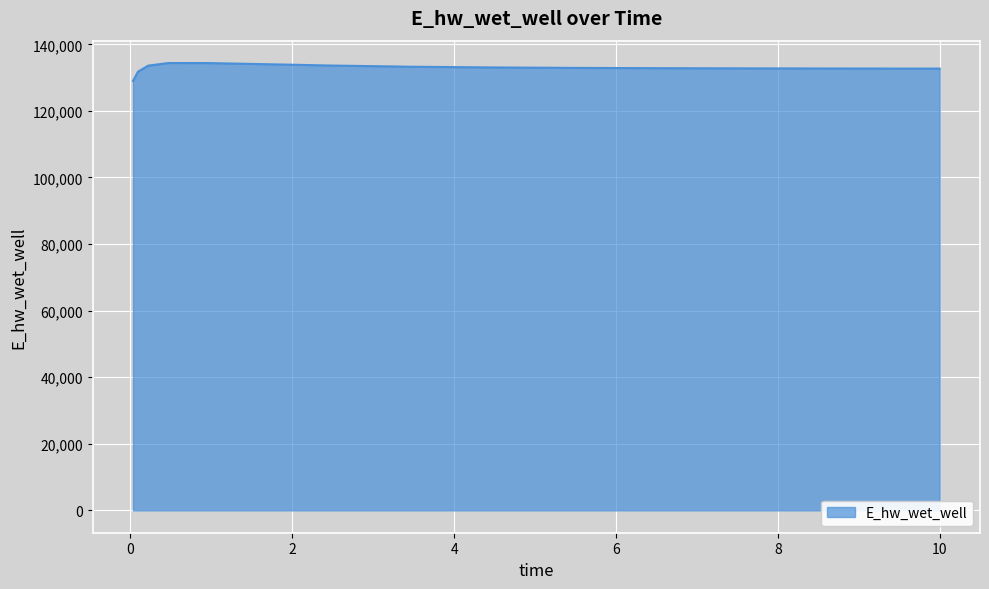

What is the difference between the maximum and minimum values?

5404.5